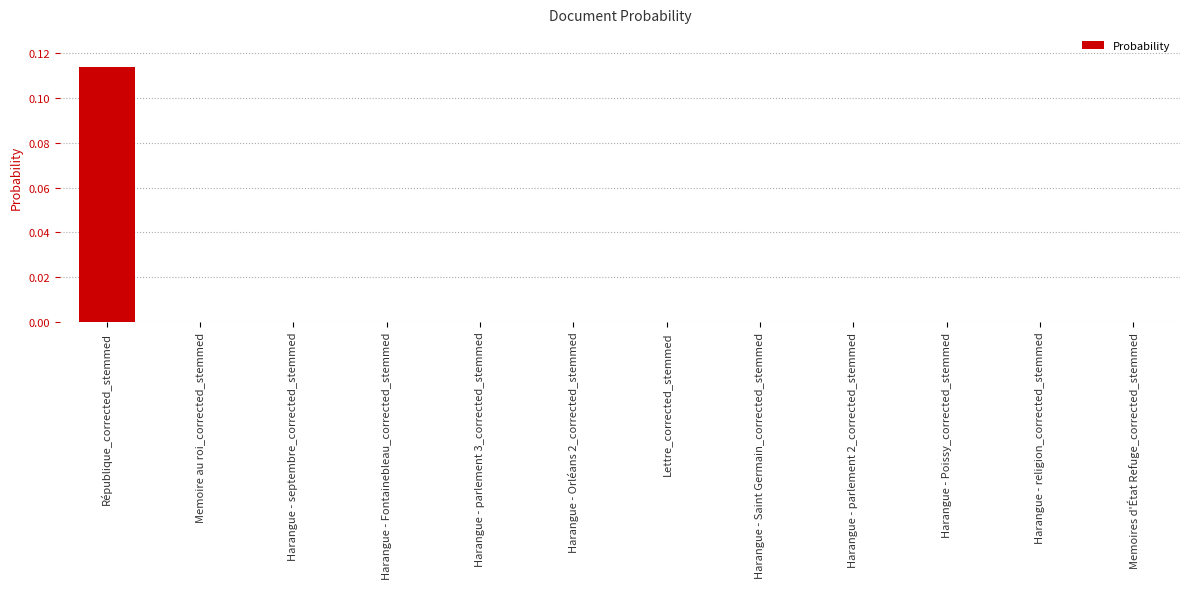

Which category has the highest value across all series?

République_corrected_stemmed